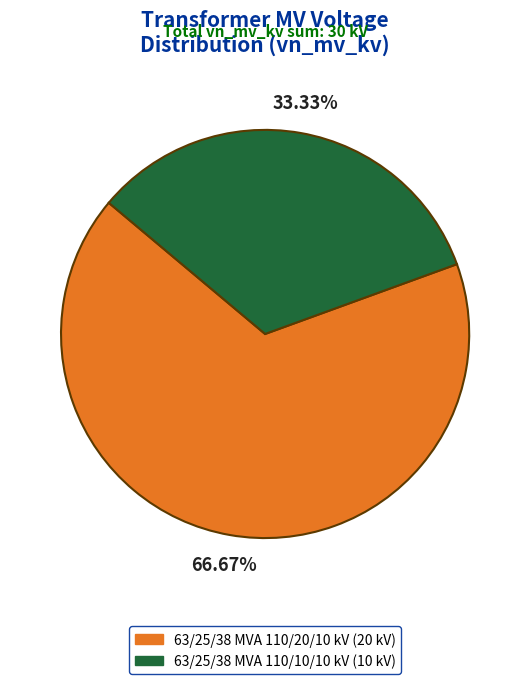

Which has a higher value, 63/25/38 MVA 110/20/10 kV or 63/25/38 MVA 110/10/10 kV?

63/25/38 MVA 110/20/10 kV